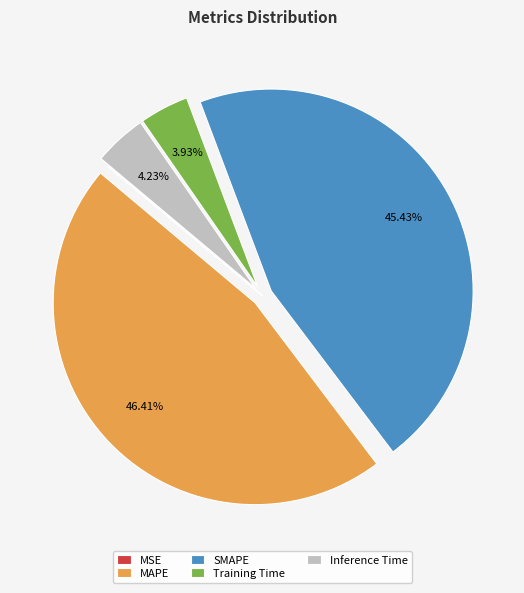

Which category has the biggest portion of the pie?

MAPE